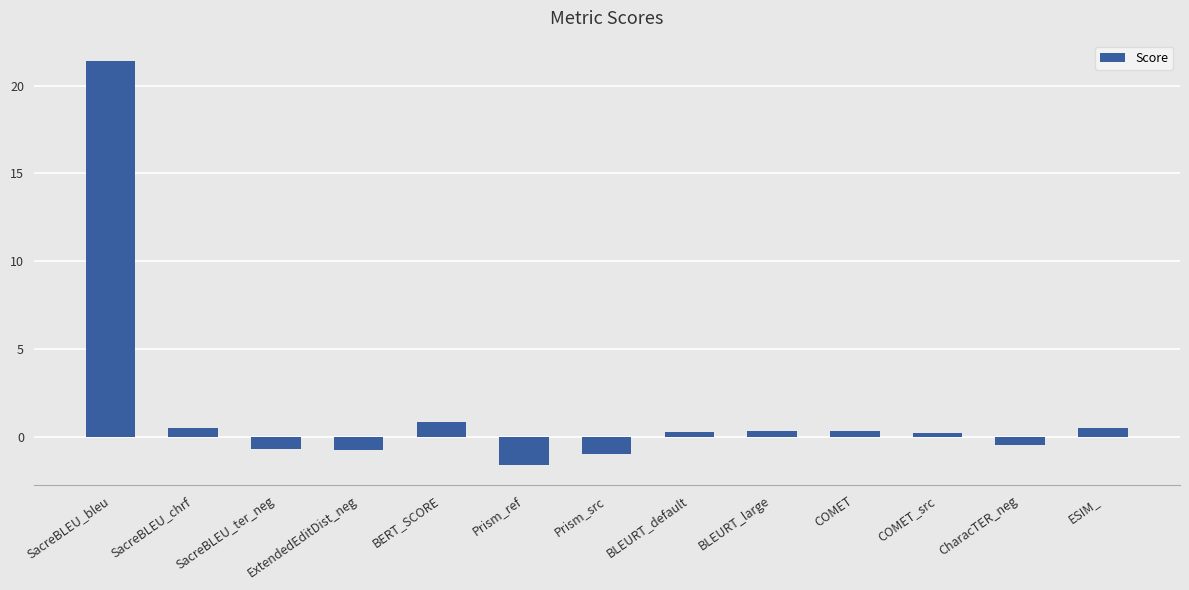

What is the sum of all values?

20.1